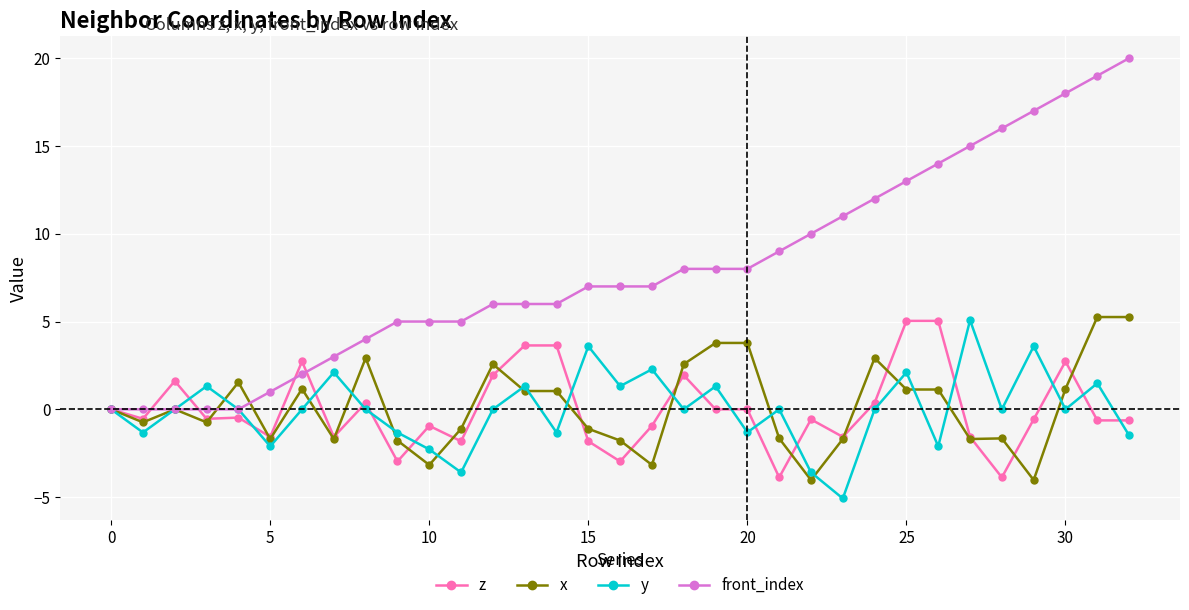

Which series has the widest spread of values?

front_index